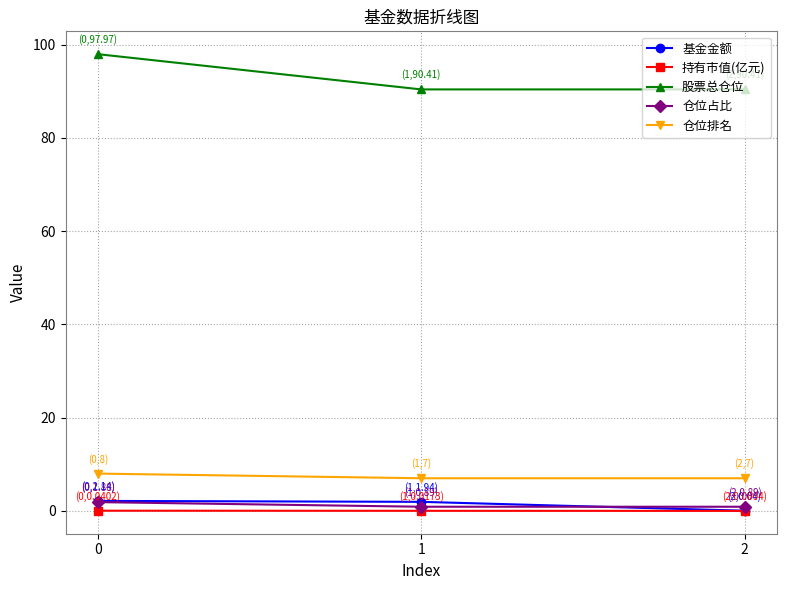

The value of 仓位排名 at 0 is 4.3. True or false?

False